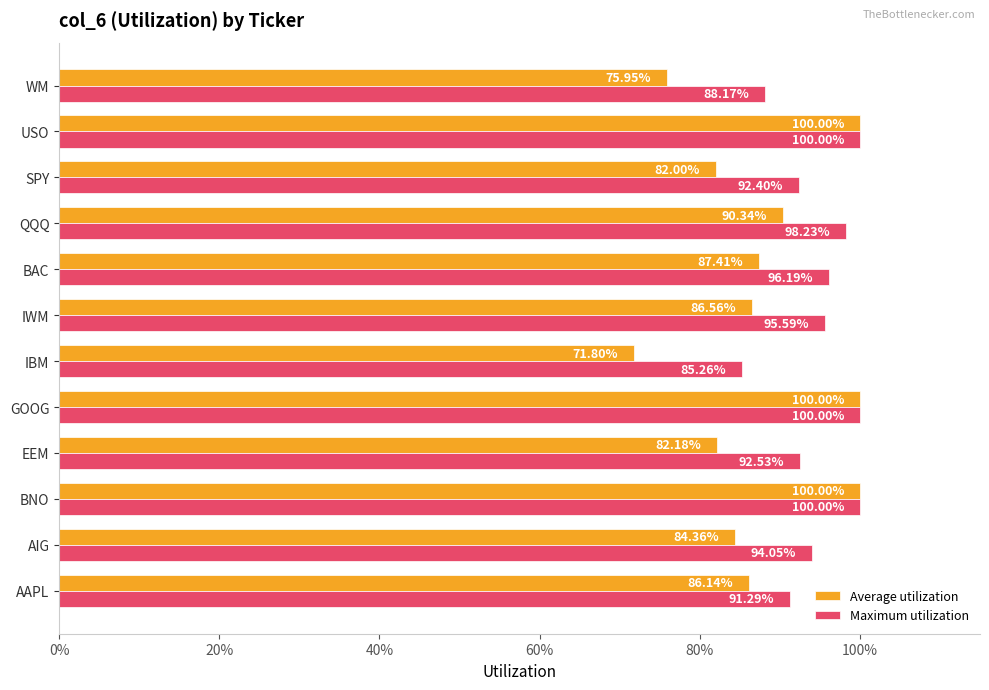

Reading left to right, transcribe all the data shown in this chart.

Average utilization: 0.9	0.8	1.0	0.8	1.0	0.7	0.9	0.9	0.9	0.8	1.0	0.8
Maximum utilization: 0.9	0.9	1.0	0.9	1.0	0.9	1.0	1.0	1.0	0.9	1.0	0.9